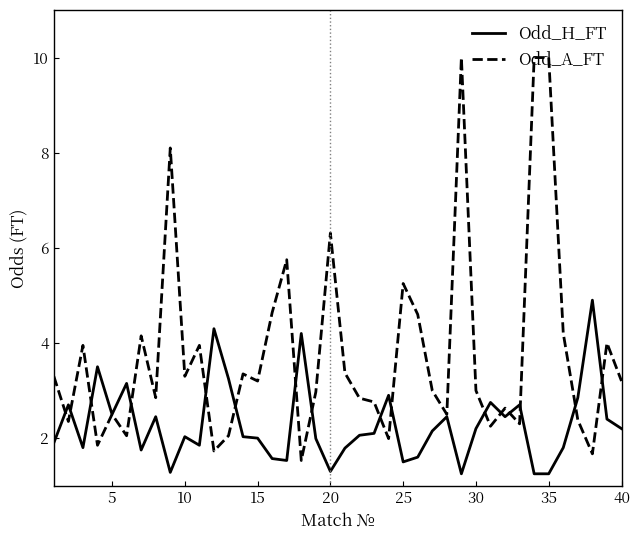

Which series has the largest total across all categories?

Odd_A_FT